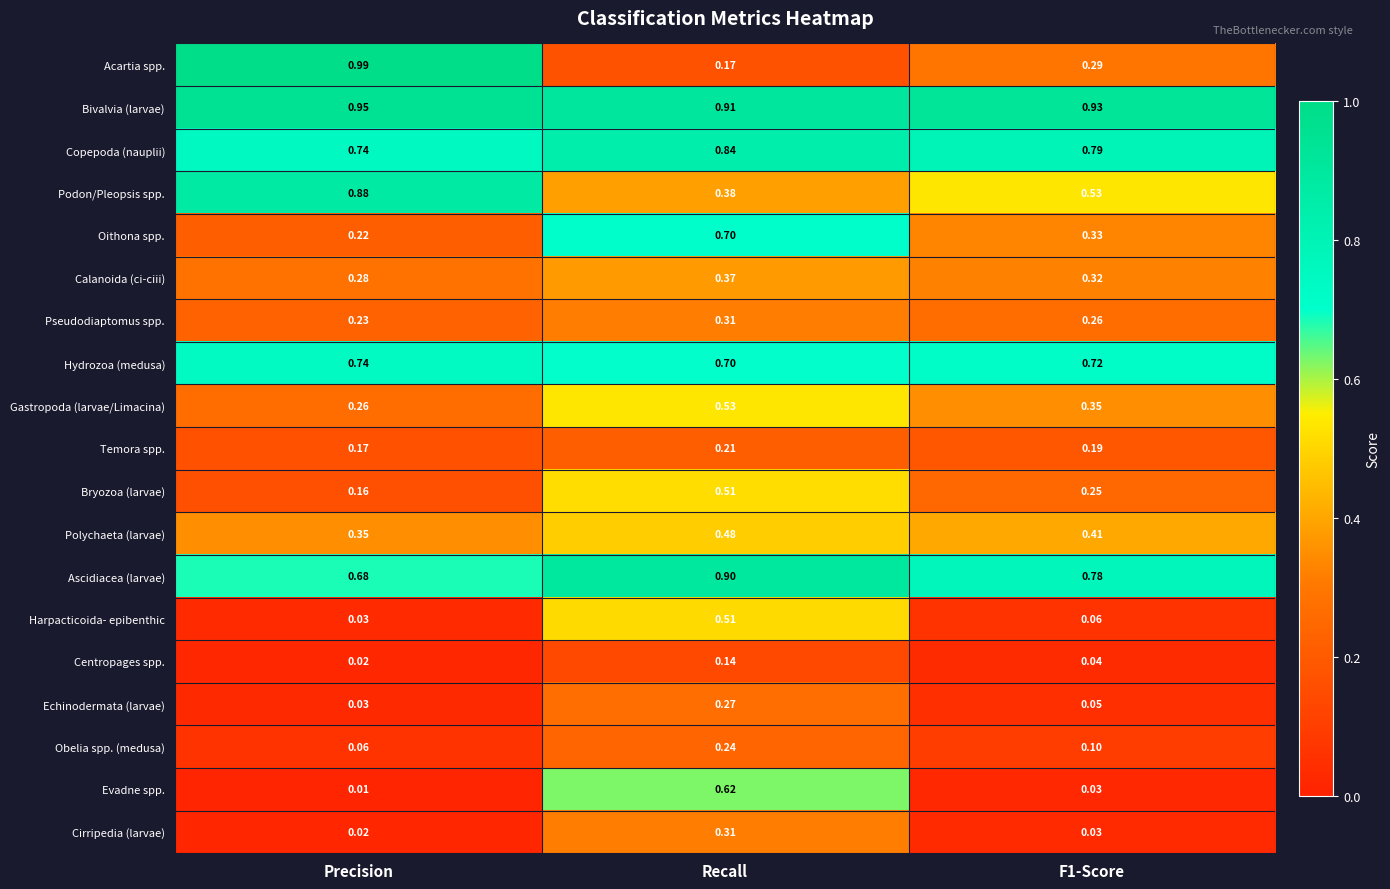

At which label is Polychaeta (larvae) closest to 0?

Precision